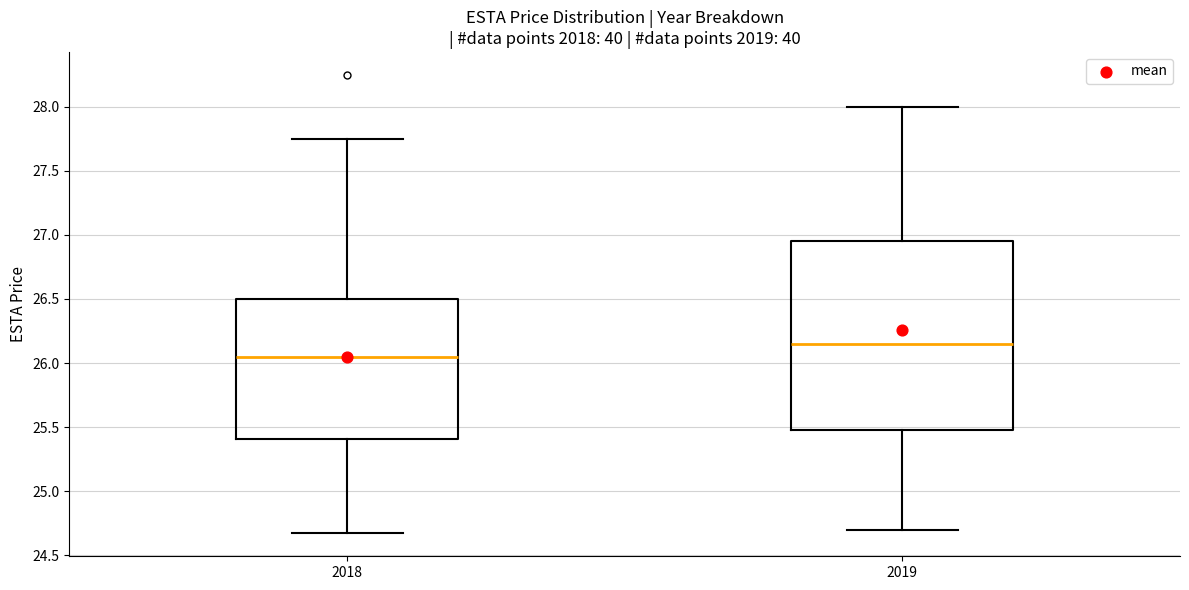

Which box's median line is the lowest?

2018